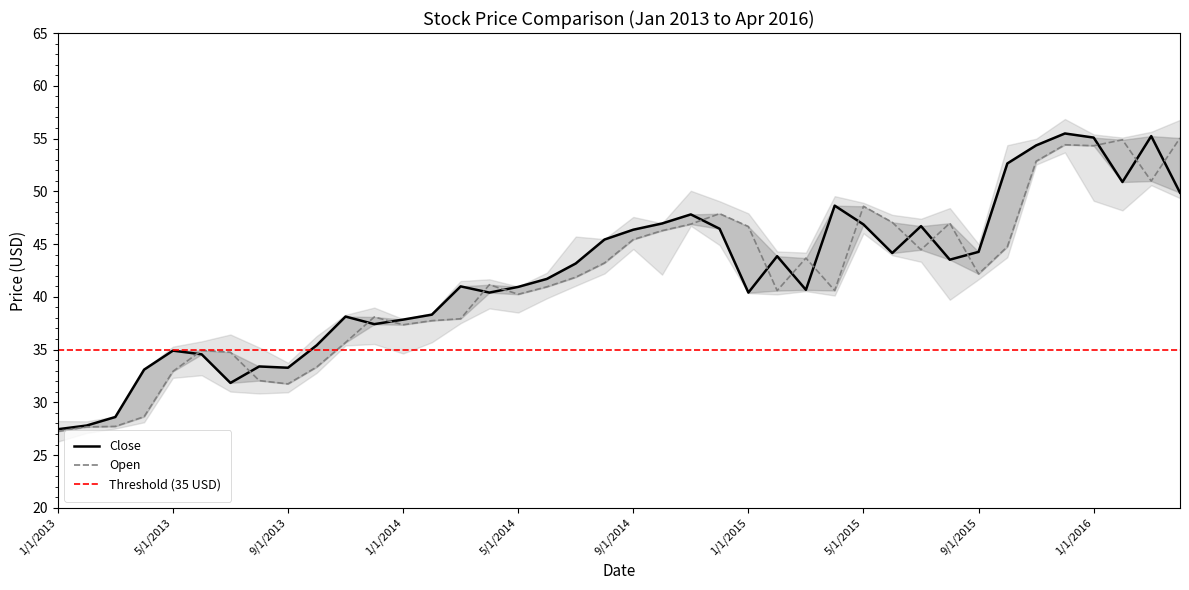

Is the value of Close at 4/1/2013 greater than the value of Open at 10/1/2014?

No